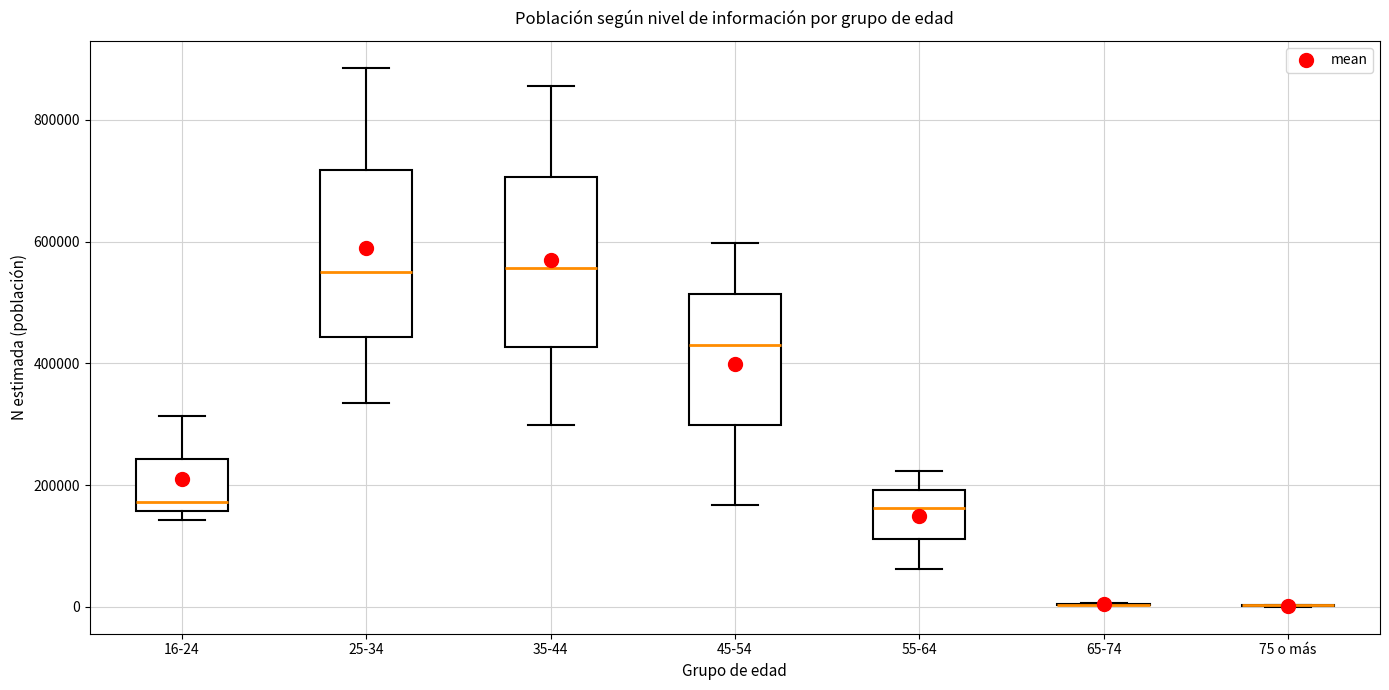

Reading left to right, read every box against the y-axis: the position of its median line, the range the box covers, and the ends of its whiskers. The values are not printed on the chart, so give them approximately, as read against the axis.

16-24: median 180000, box 160000 to 240000, whiskers 140000 to 320000
25-34: median 560000, box 440000 to 720000, whiskers 340000 to 880000
35-44: median 560000, box 420000 to 700000, whiskers 300000 to 860000
45-54: median 420000, box 300000 to 520000, whiskers 160000 to 600000
55-64: median 160000, box 120000 to 200000, whiskers 60000 to 220000
65-74: box collapsed to a line at 0, whiskers 0 to 0
75 o más: box collapsed to a line at 0, whiskers 0 to 0